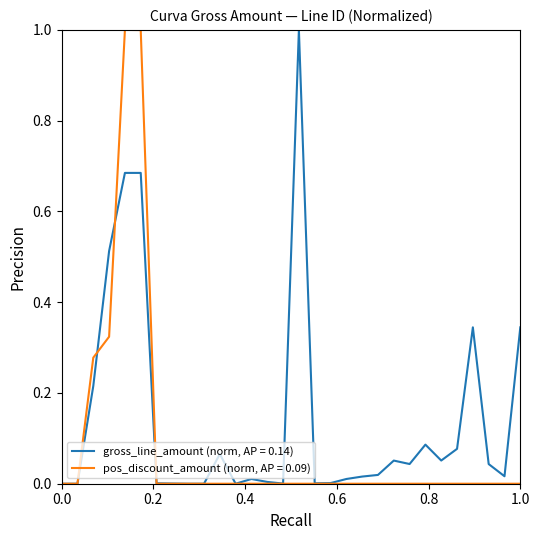

Which series has the largest total across all categories?

gross_line_amount (norm, AP = 0.14)